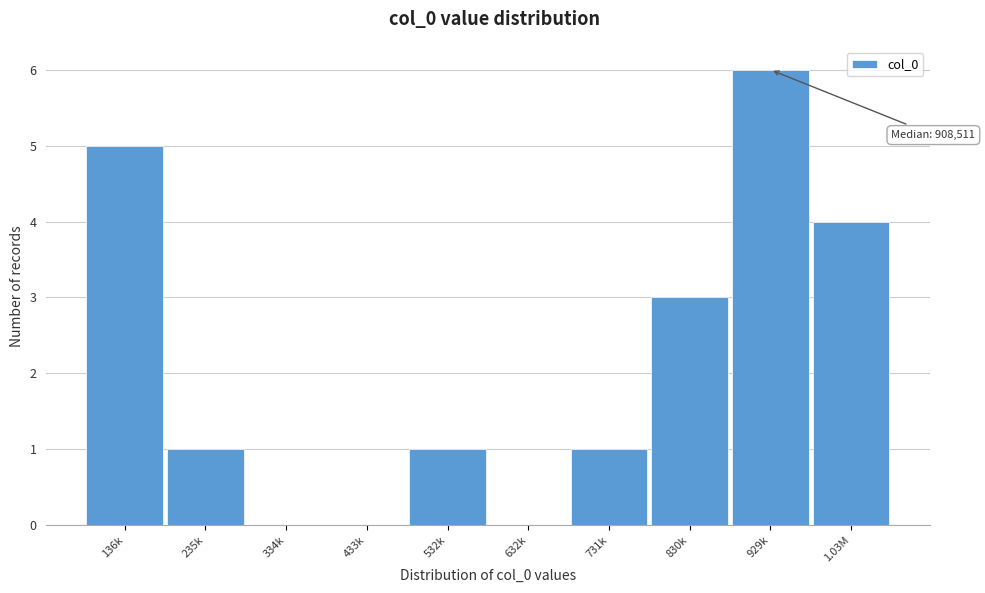

Reading left to right, what are all the values shown in this chart?

136k=5	235k=1	334k=0	433k=0	532k=1	632k=0	731k=1	830k=3	929k=6	1.03M=4